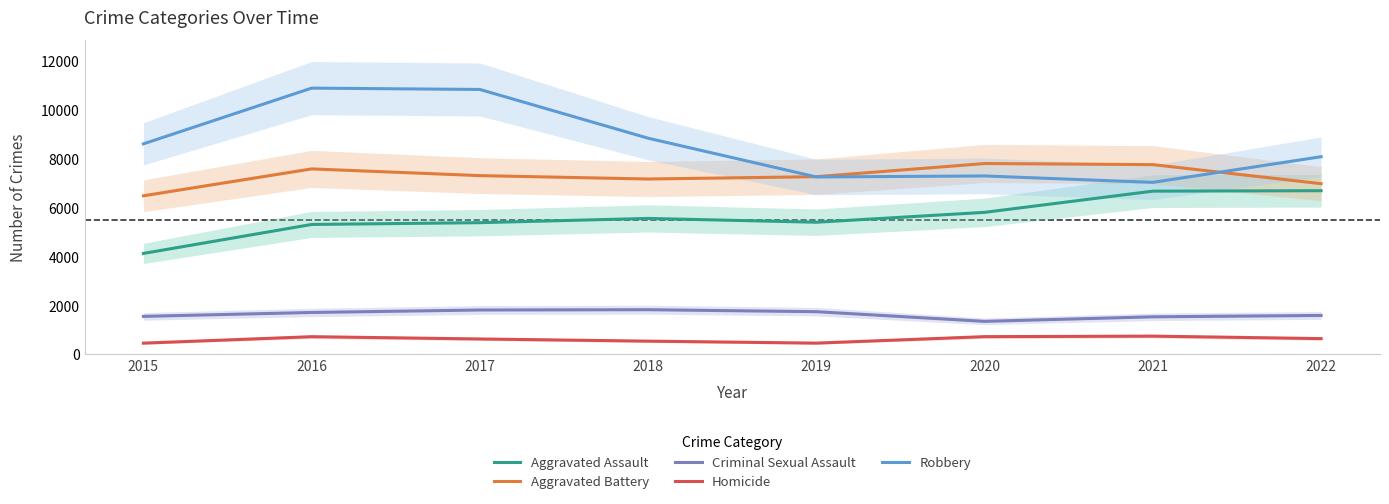

Read the Criminal Sexual Assault value at 2017, to the nearest 50.

1800